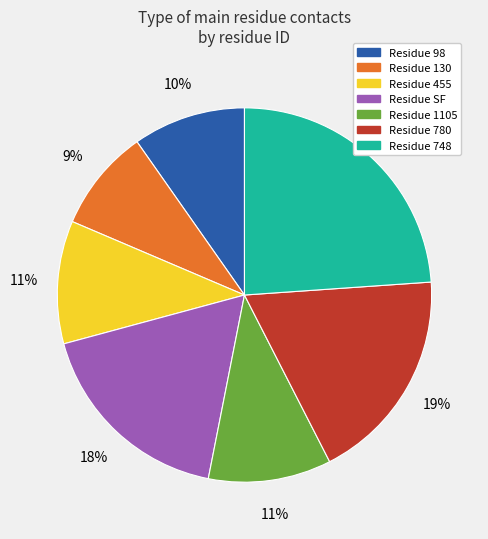

To the nearest percent, what is the difference between the largest and smallest slice percentages?

15%